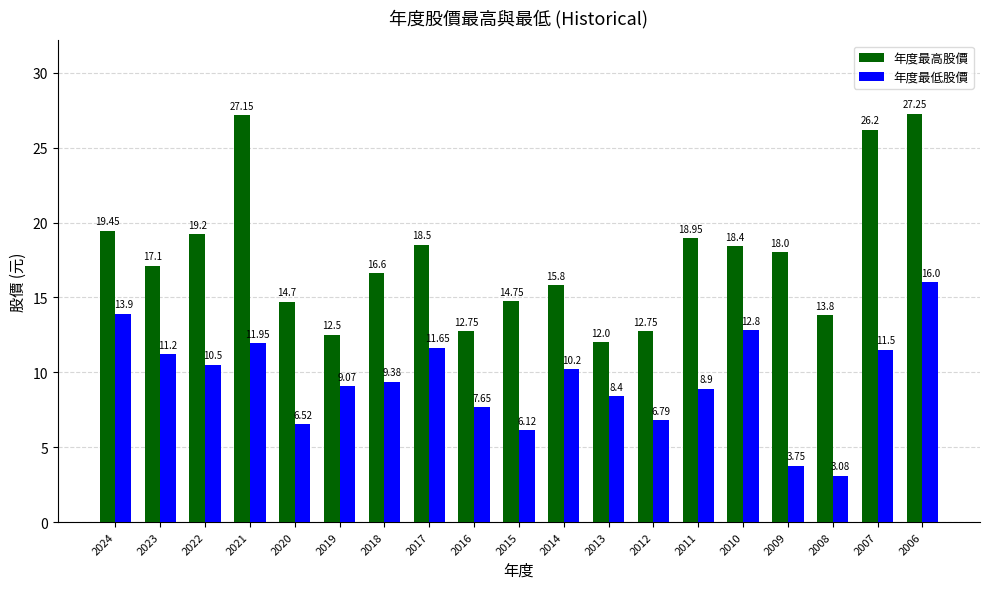

What is the average value of the 年度最低股價 series?

9.4